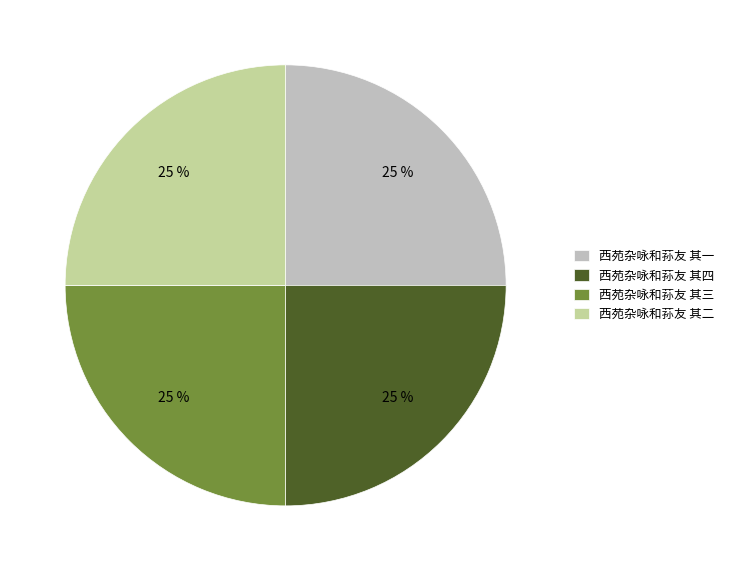

Is 西苑杂咏和荪友 其三 the majority of the pie?

No